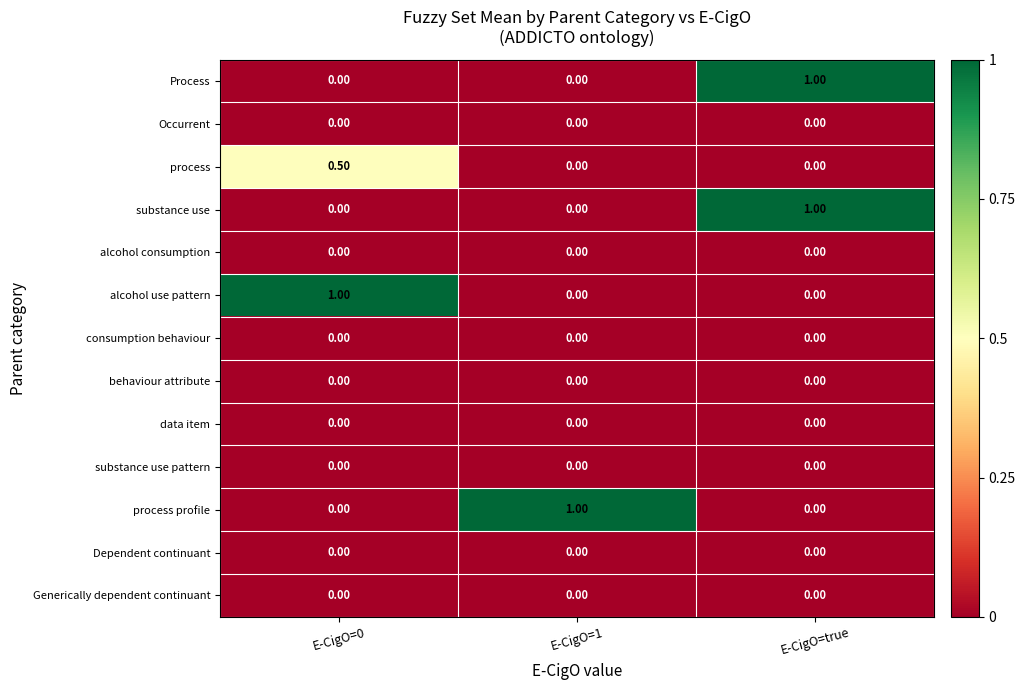

What is the difference between the highest and lowest values at E-CigO=1?

1.0